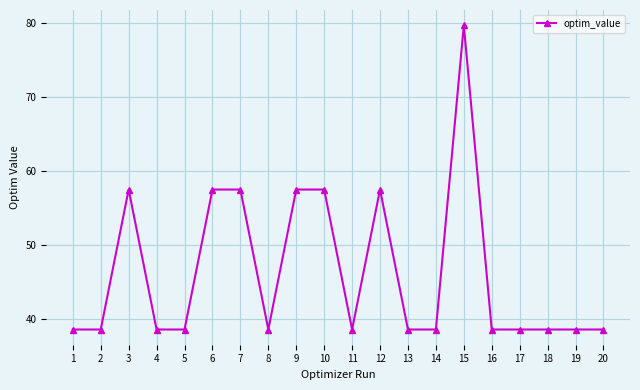

What is the ratio of the value at 2 to the value at 20?

1.0